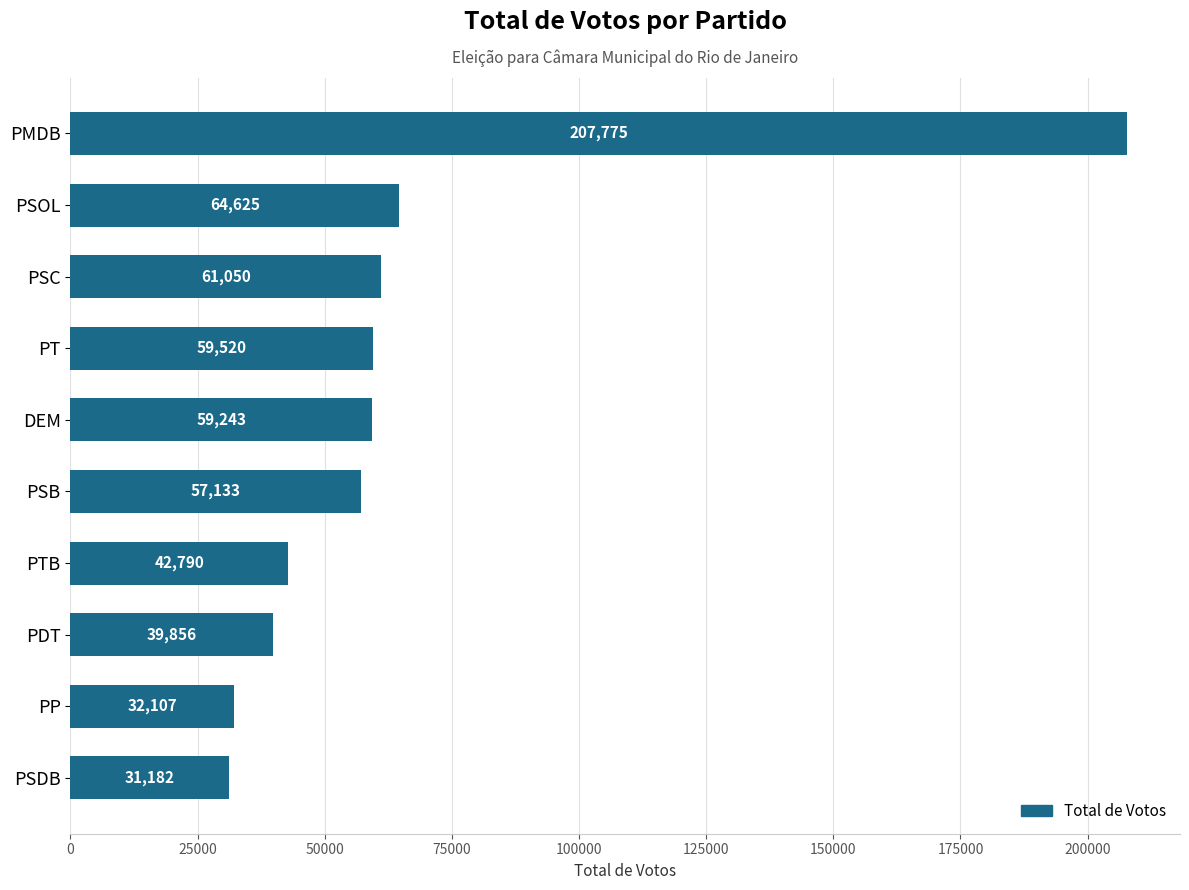

What is the difference between the maximum and minimum values?

176593